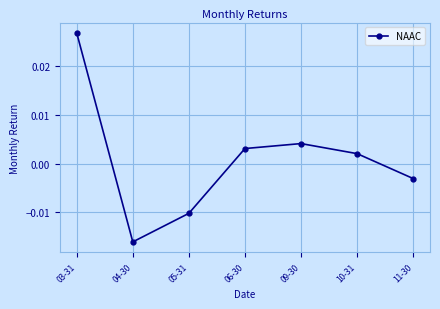

Does the chart display data point markers on the line(s)?

Yes